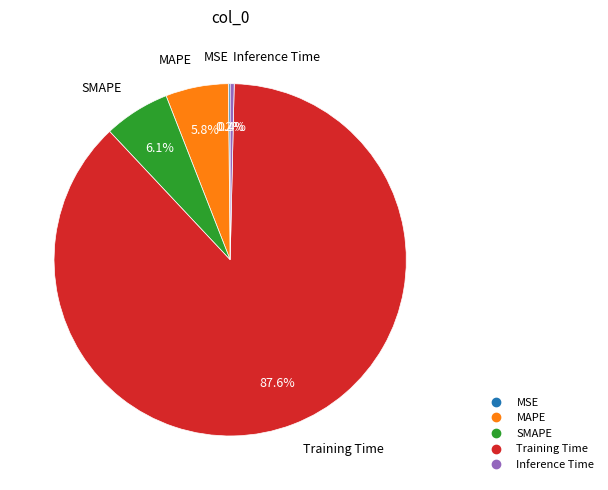

Does MAPE account for over 50% of the chart?

No